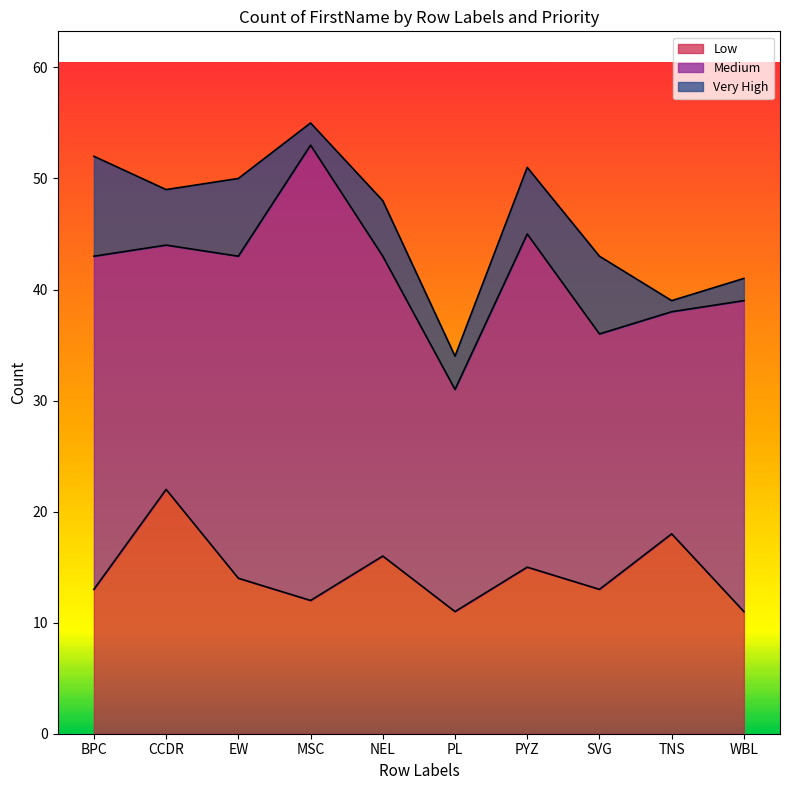

What is the sum of all Medium values?

270